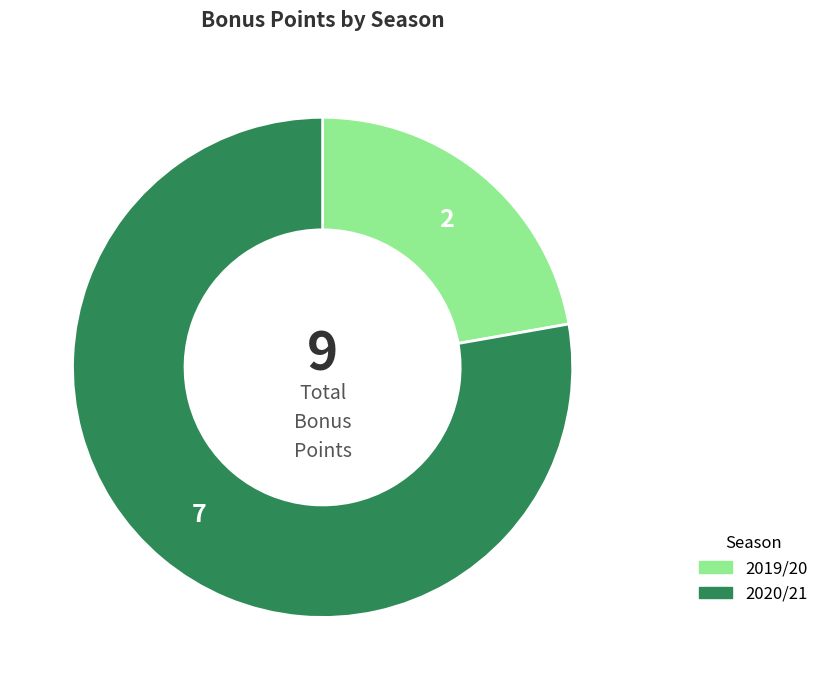

Which slice is the smallest?

2019/20